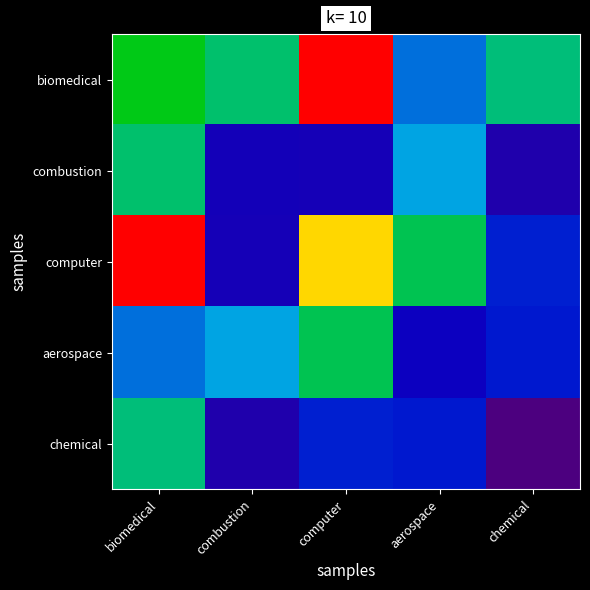

At which category is the sum across all series the highest?

biomedical